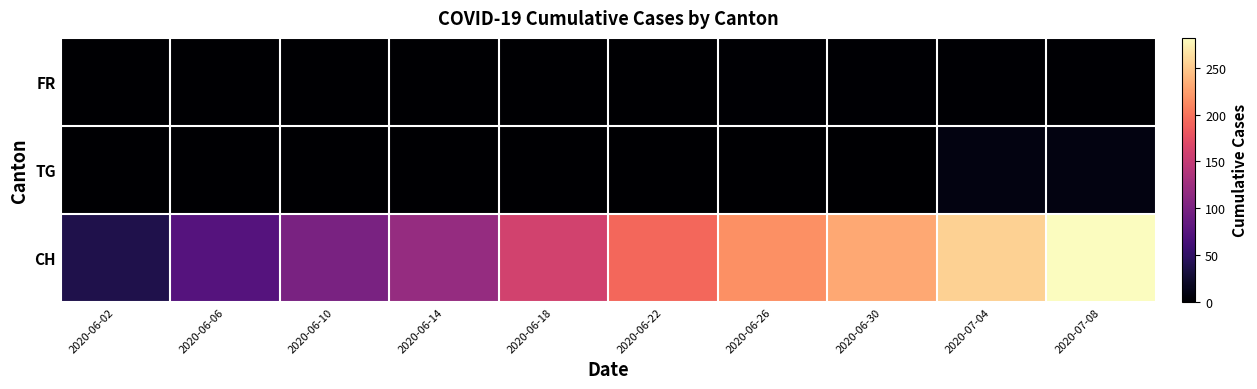

What is the spread (max minus min) of values at 2020-06-30?

230